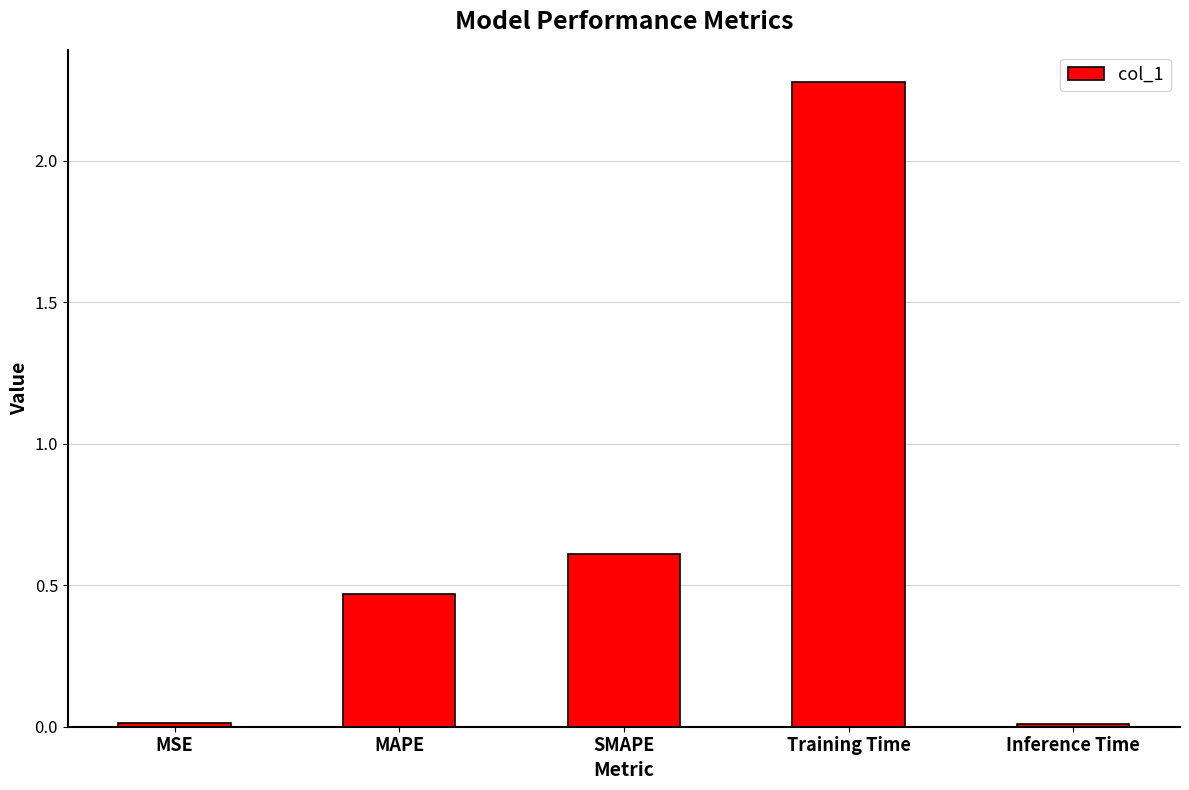

What position from the left is MSE?

1